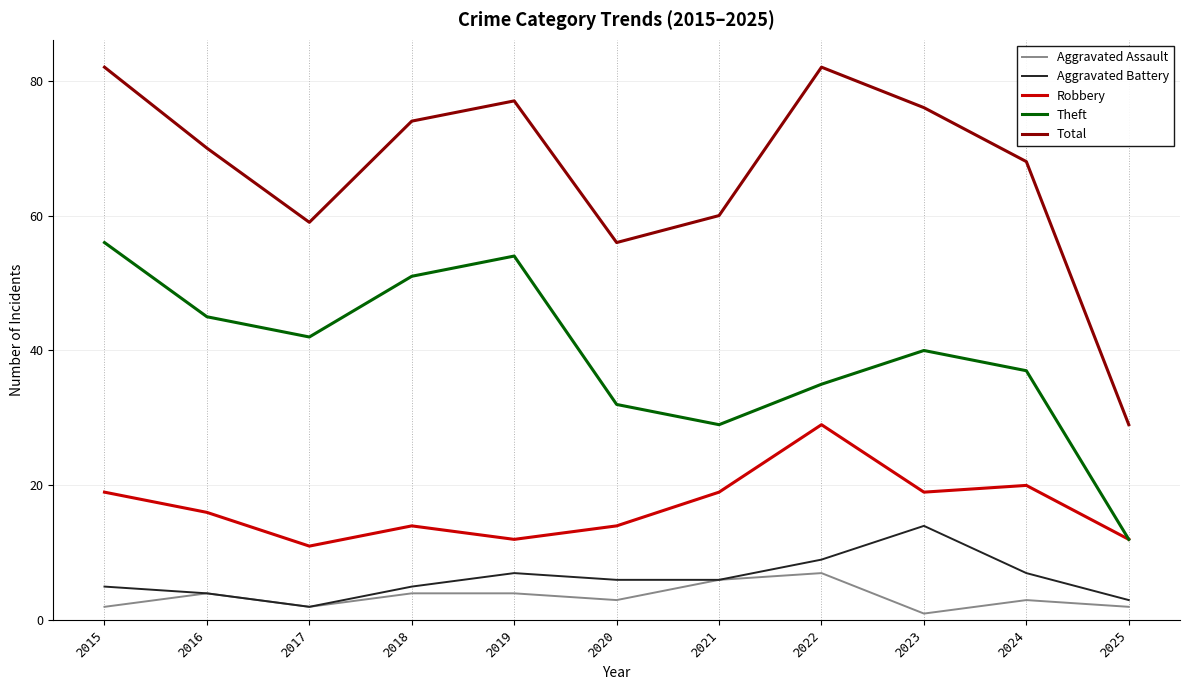

Reading left to right, list all the values displayed in this chart.

Aggravated Assault: 2	4	2	4	4	3	6	7	1	3	2
Aggravated Battery: 5	4	2	5	7	6	6	9	14	7	3
Robbery: 19	16	11	14	12	14	19	29	19	20	12
Theft: 56	45	42	51	54	32	29	35	40	37	12
Total: 82	70	59	74	77	56	60	82	76	68	29